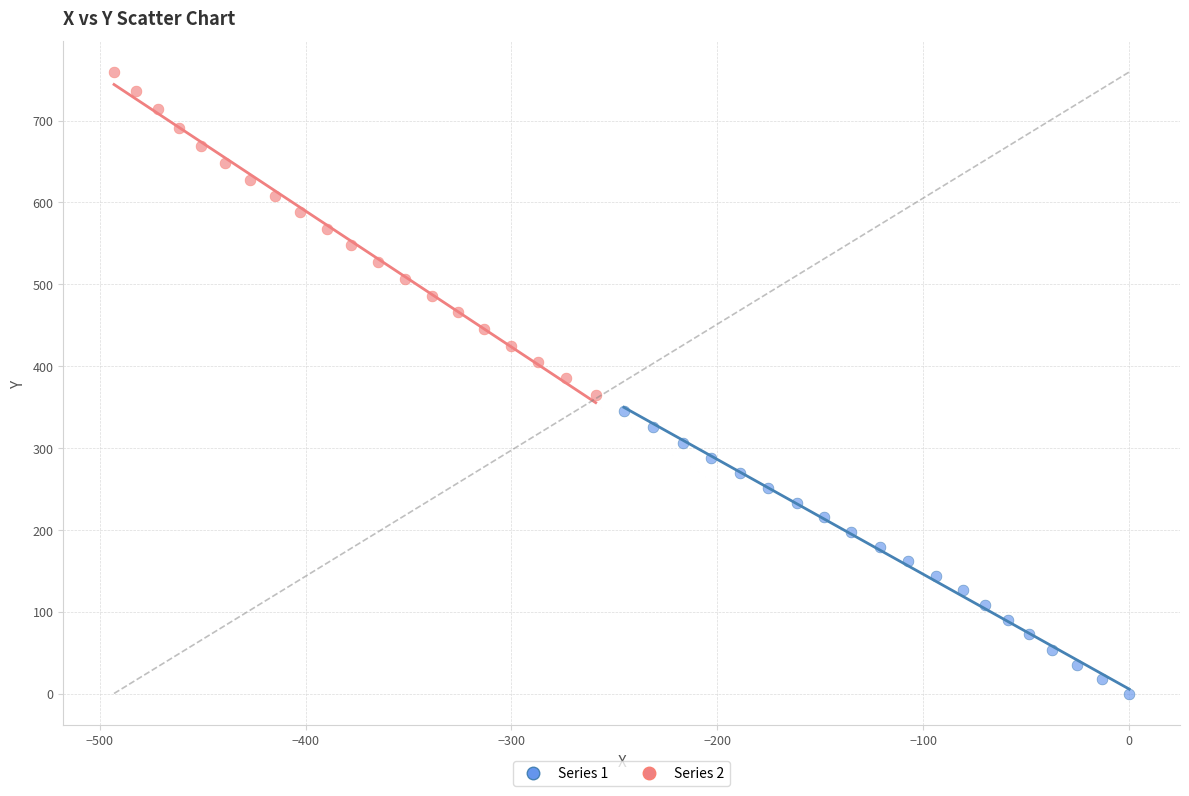

Which series contains the highest Y value?

Series 2